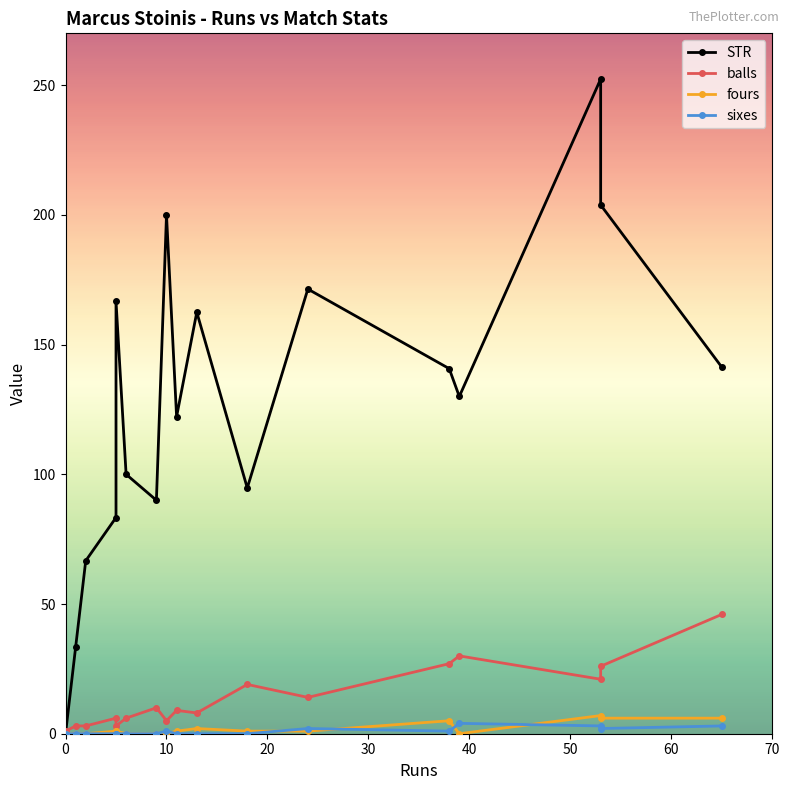

Does the chart have visible grid lines?

No